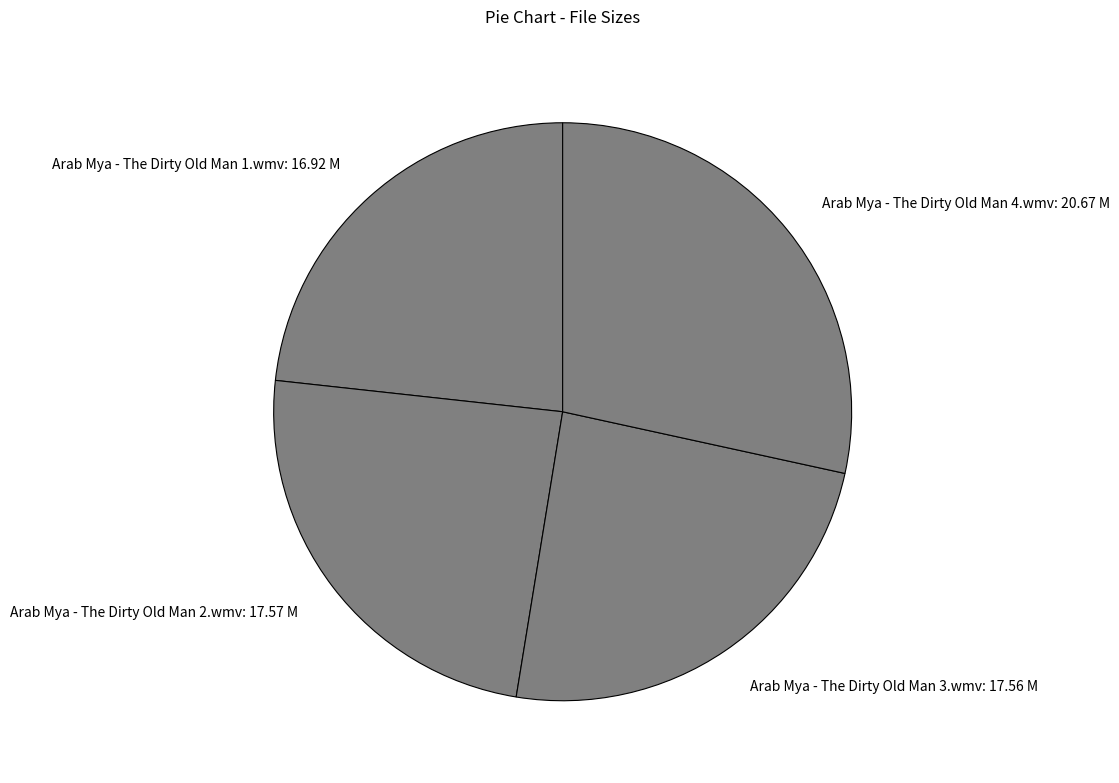

Approximately how many times larger is the value at Arab Mya - The Dirty Old Man 2.wmv compared to Arab Mya - The Dirty Old Man 1.wmv?

1.0